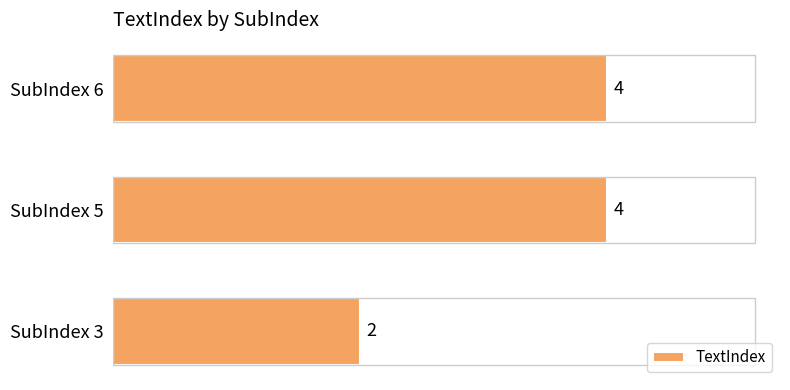

The value at SubIndex 5 is 6. True or false?

False